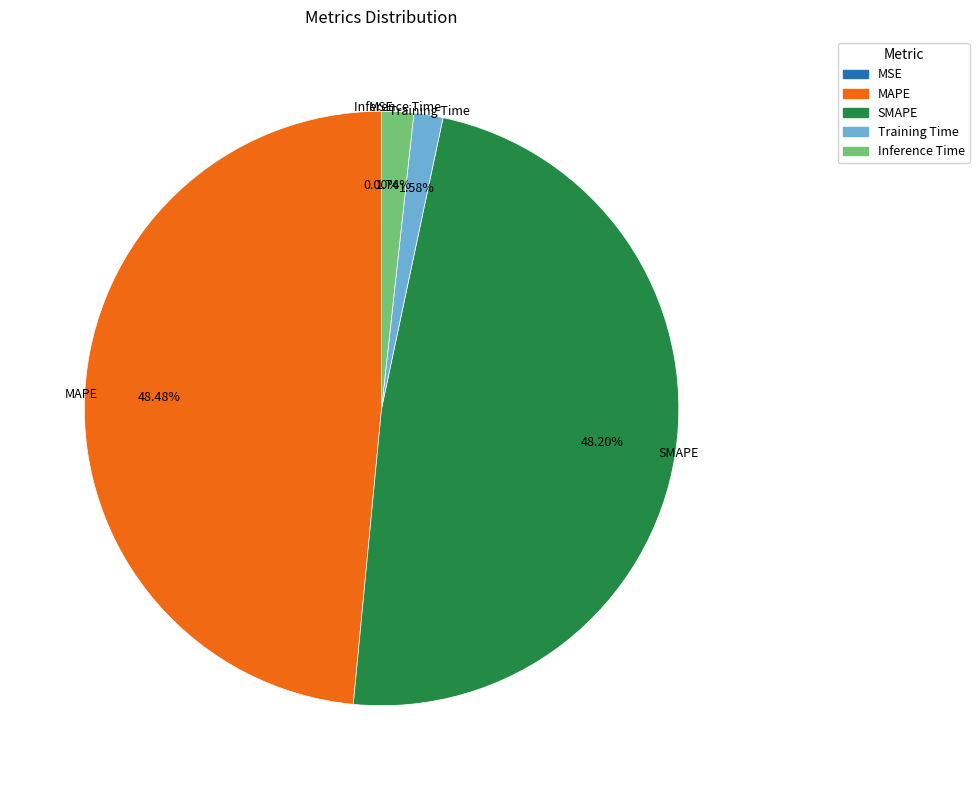

The Inference Time slice represents 2% of the pie. True or false?

True